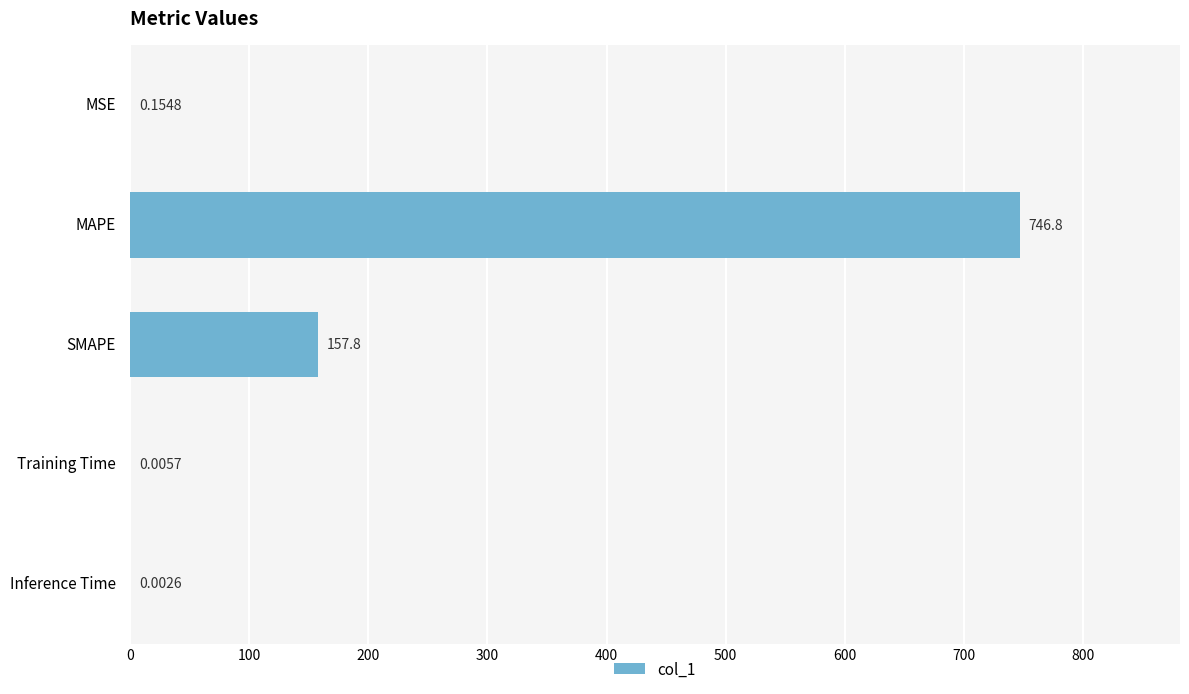

What is the sum of all values?

904.7